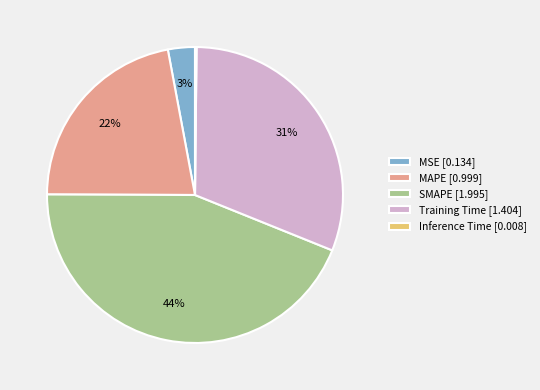

Does any single category account for the majority?

No